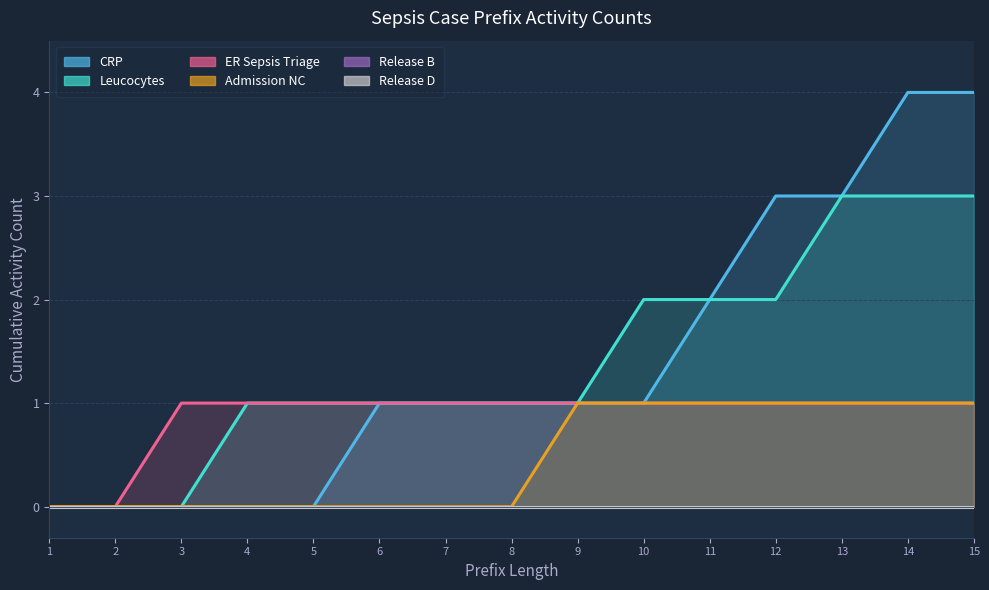

Rank the categories by CRP value from lowest to highest.

1, 2, 3, 4, 5, 6, 7, 8, 9, 10, 11, 12, 13, 14, 15